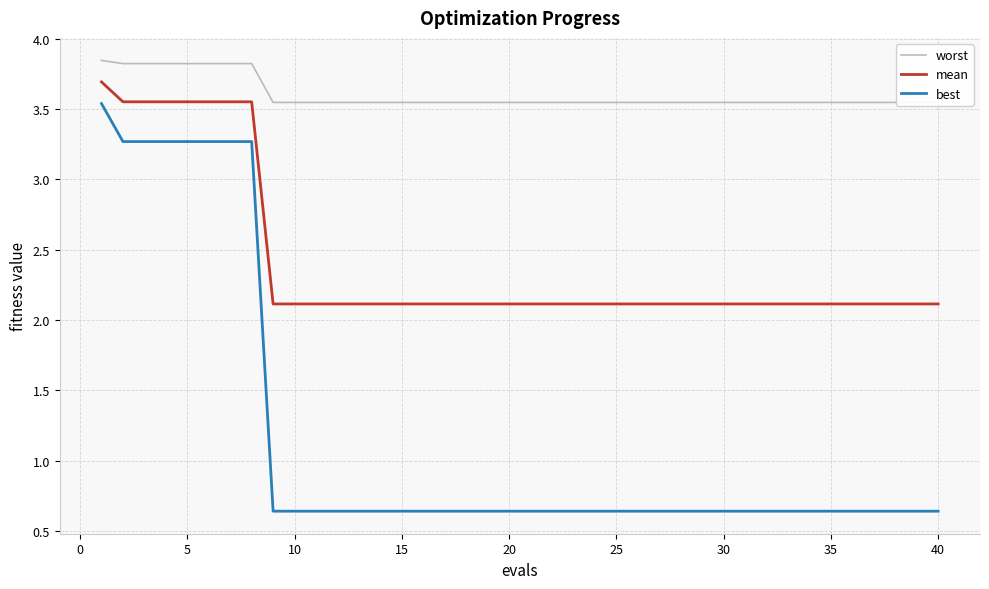

Is it true that best equals 0.2 at 15?

False